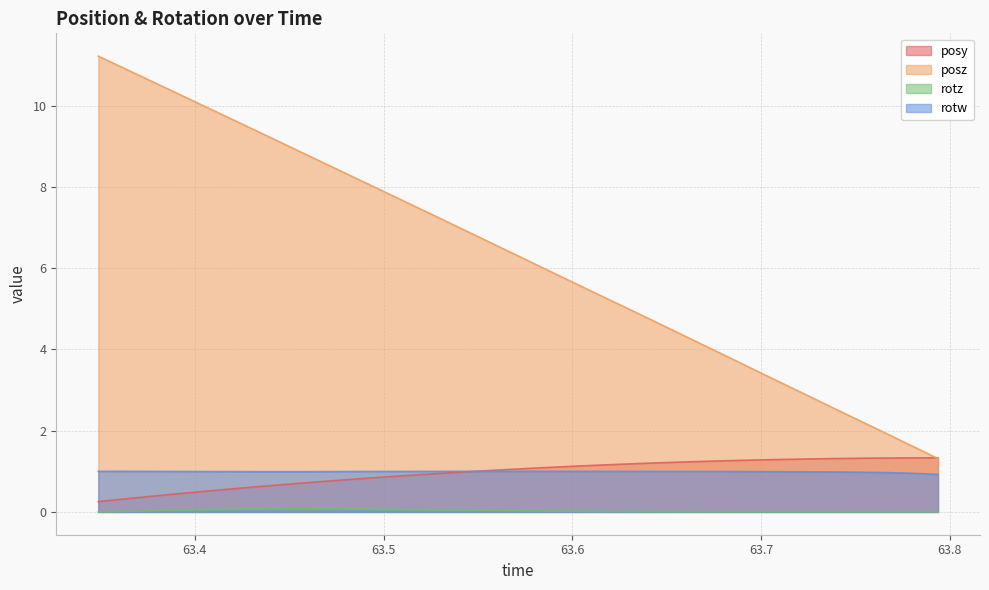

What is the label of the 21st point from the left?

63.62683